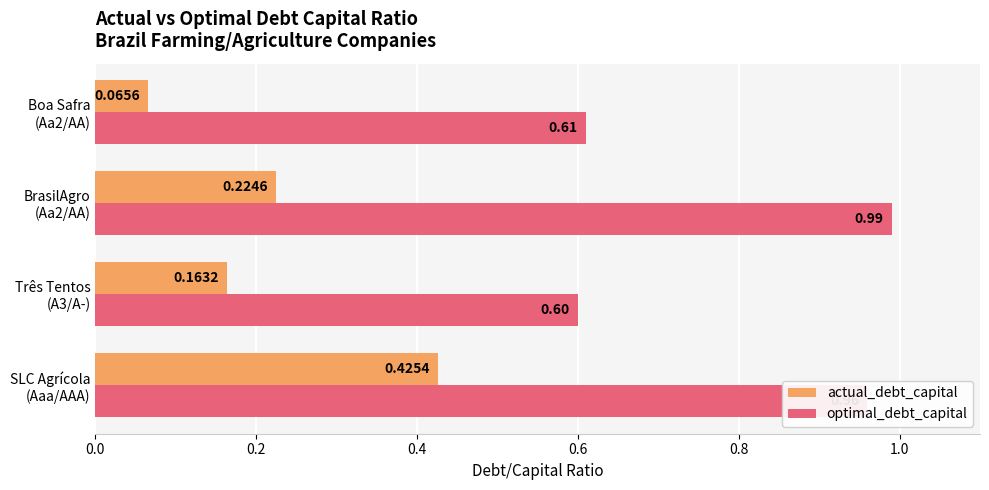

At how many categories does at least one series exceed 0?

4